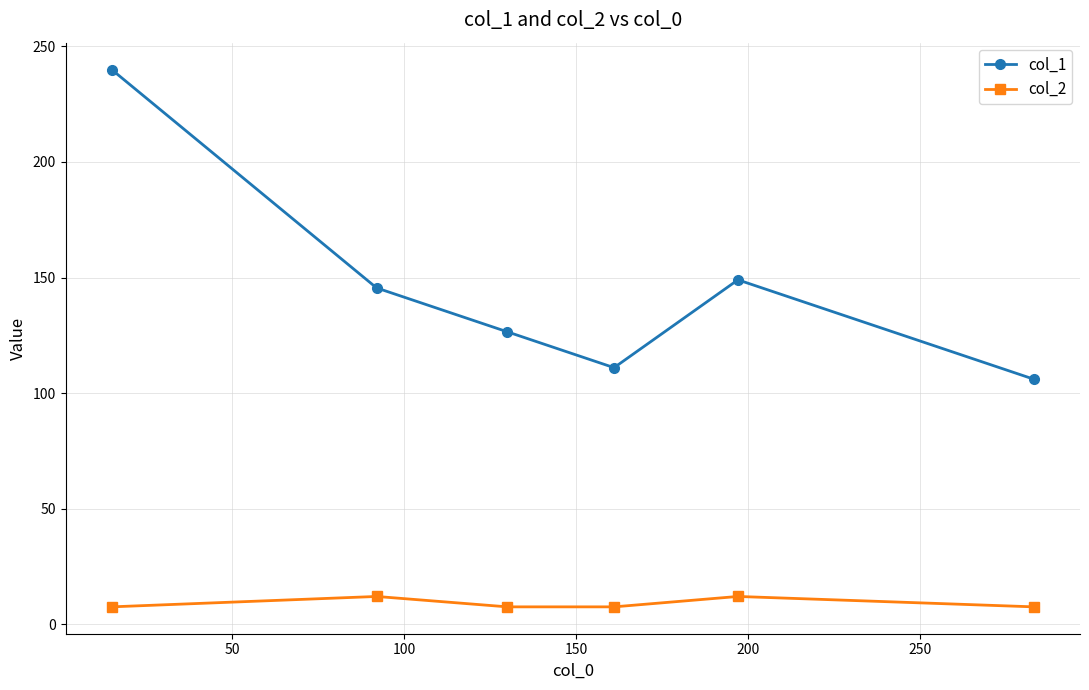

Which series has the largest range (max minus min)?

col_1